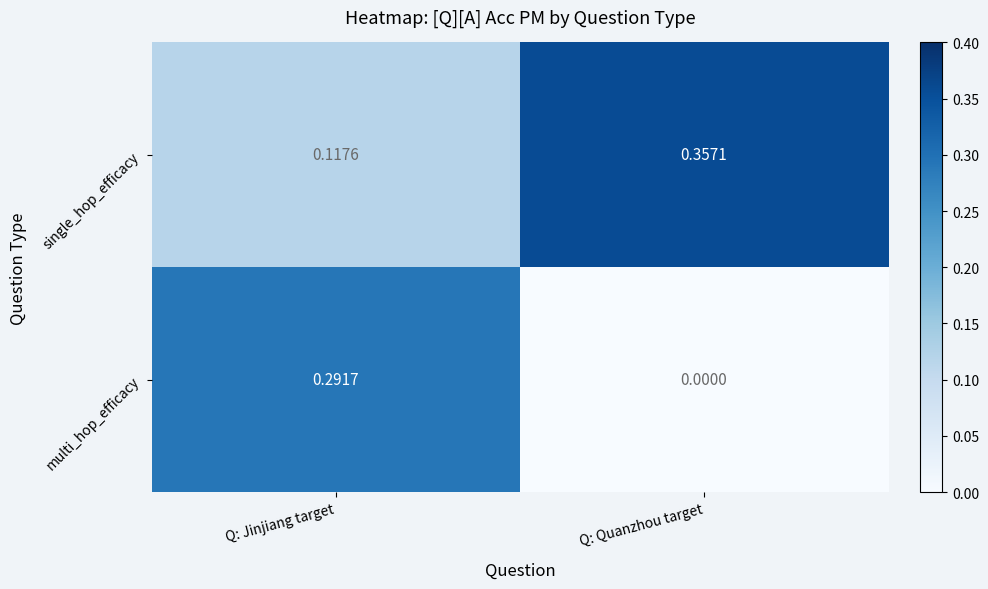

Which series has the largest total across all categories?

single_hop_efficacy